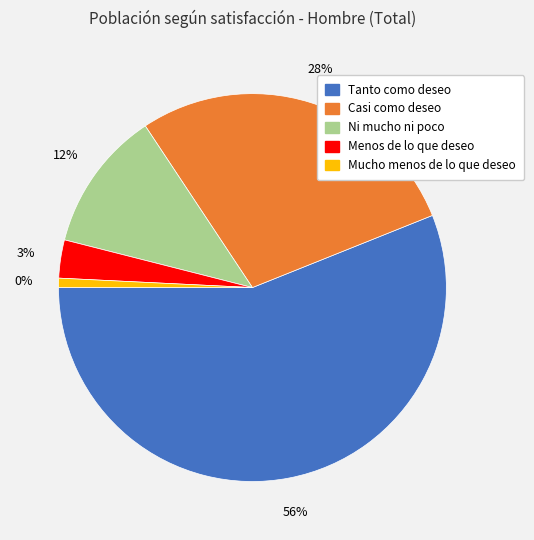

Is there any slice that represents more than half of the pie?

Yes